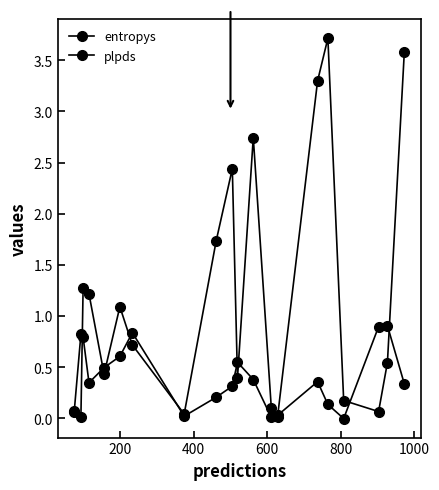

Which series has the largest range (max minus min)?

entropys